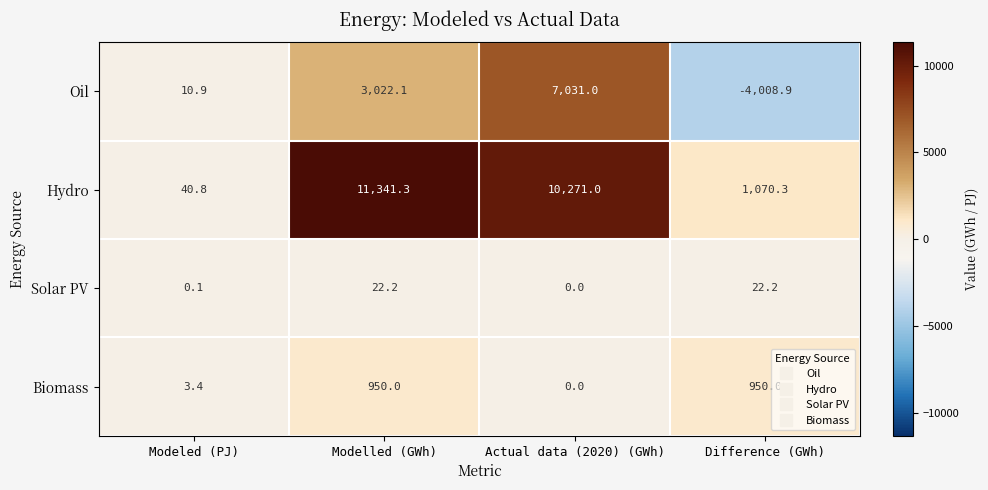

Which series has the largest total across all categories?

Hydro